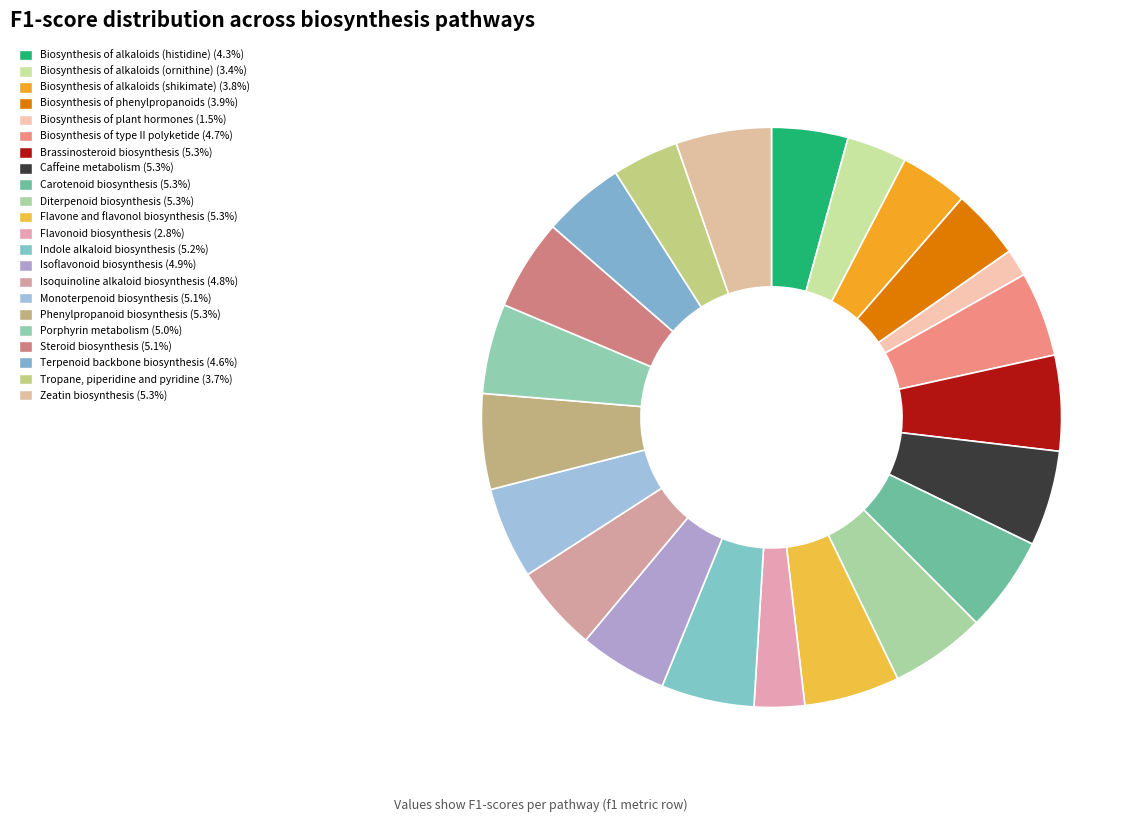

Is there any slice that represents more than half of the pie?

No